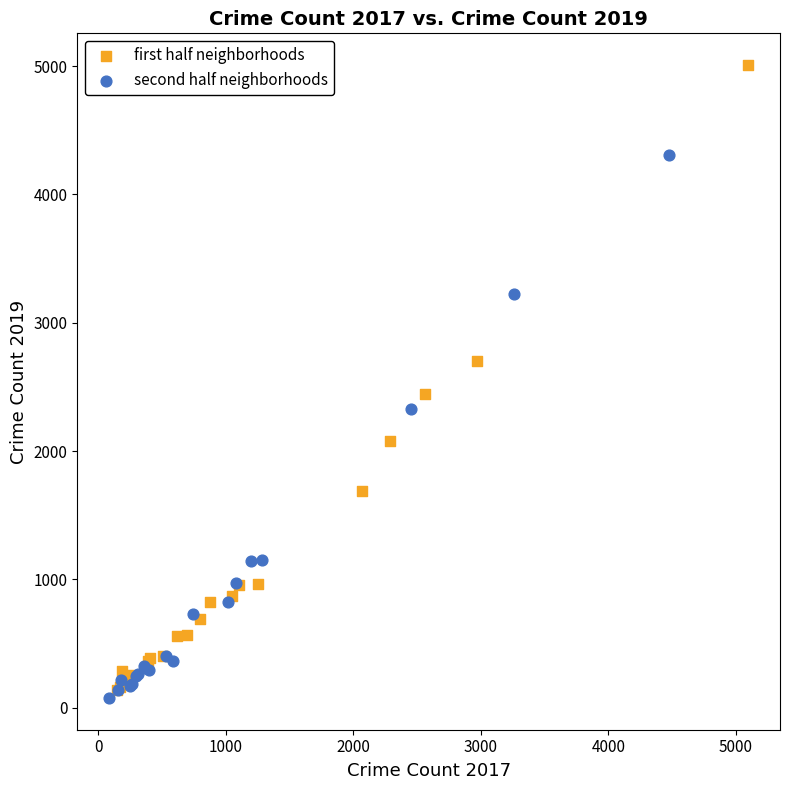

Which series reaches the maximum Y coordinate?

first half neighborhoods